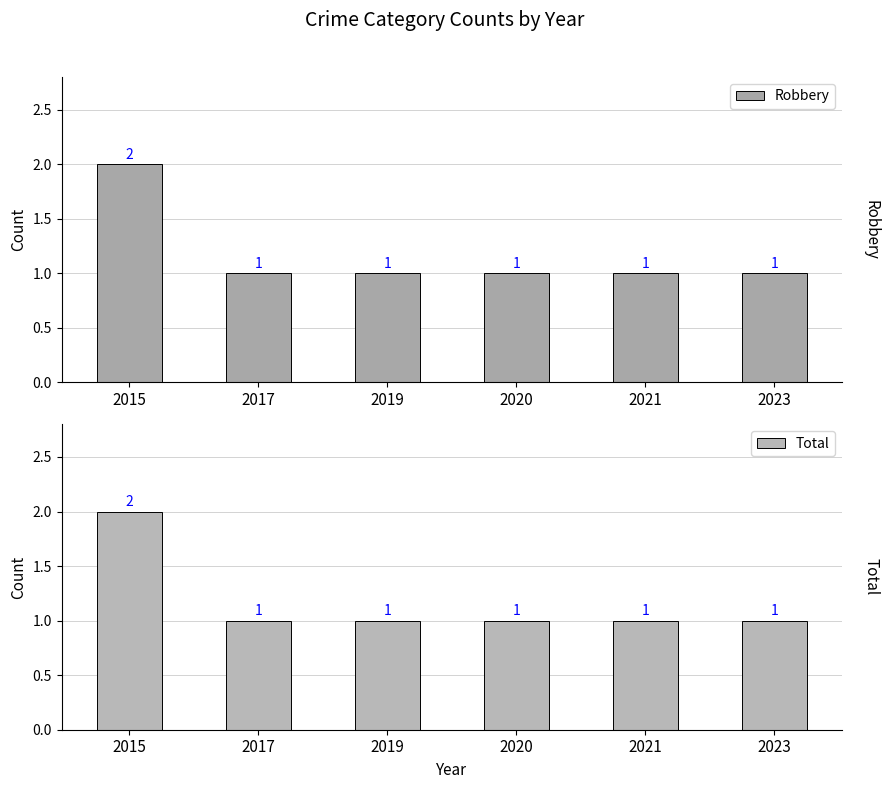

What are all the series names shown in the legend?

Robbery, Total